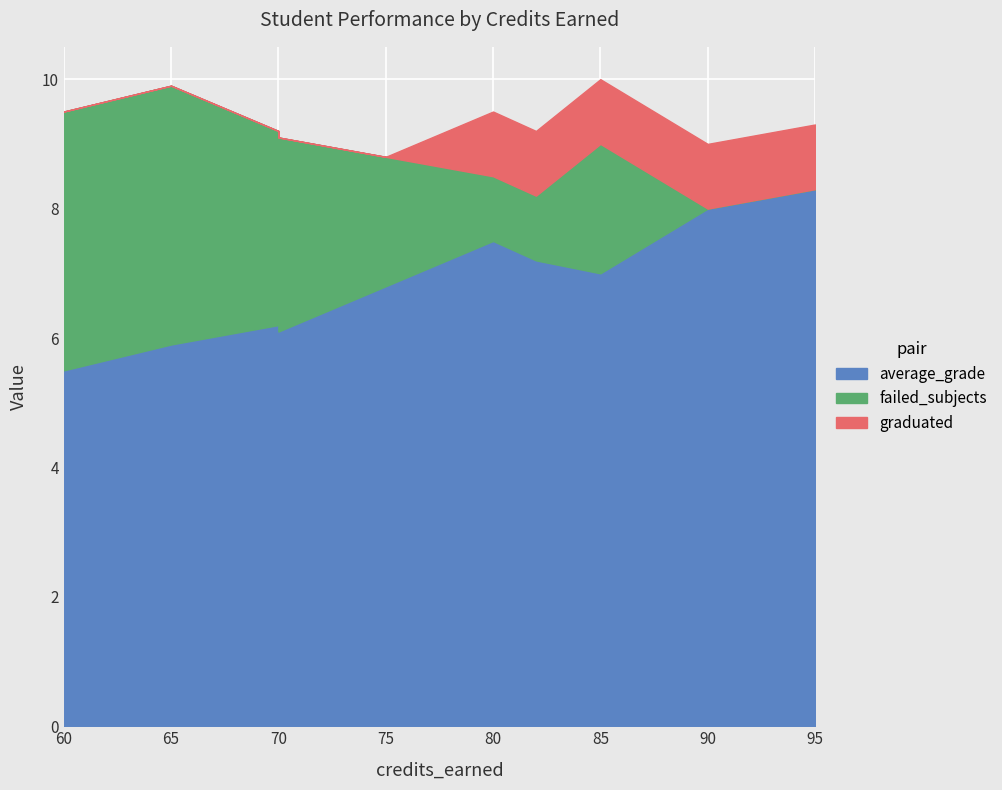

What value does the graduated series have at 80?

1.0